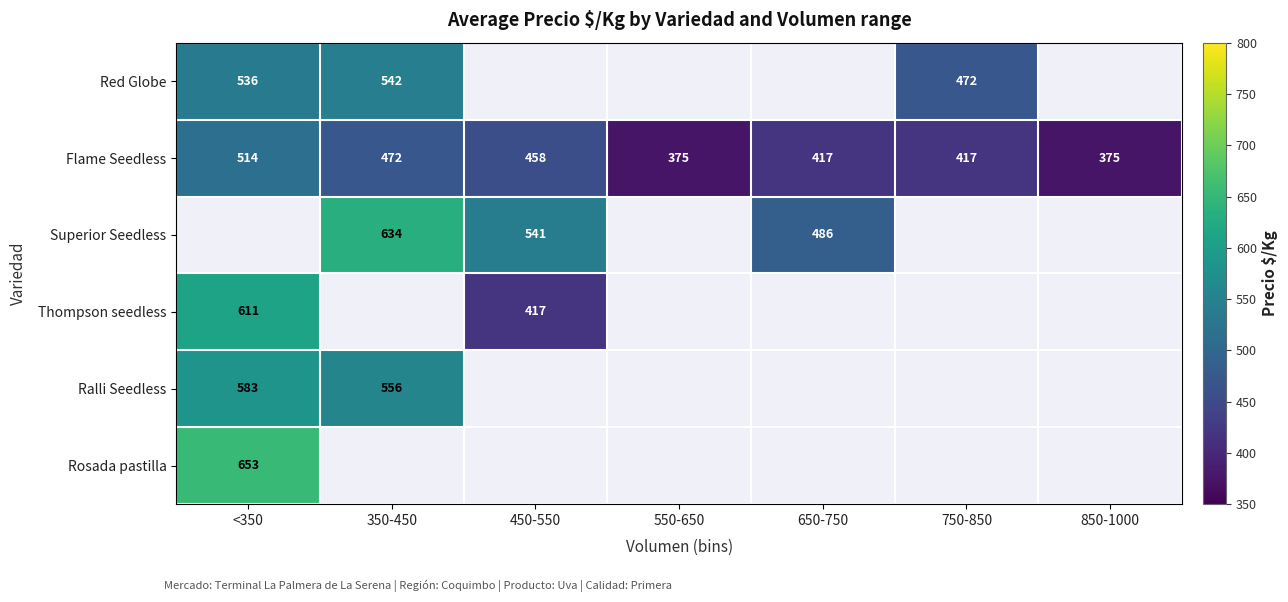

The Red Globe series shows 472.0 at 750-850. True or false?

True